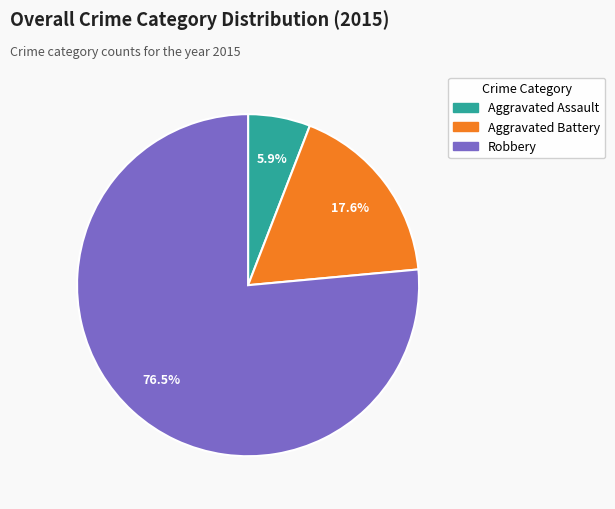

Do Aggravated Assault and Aggravated Battery together represent more than half of the pie?

No